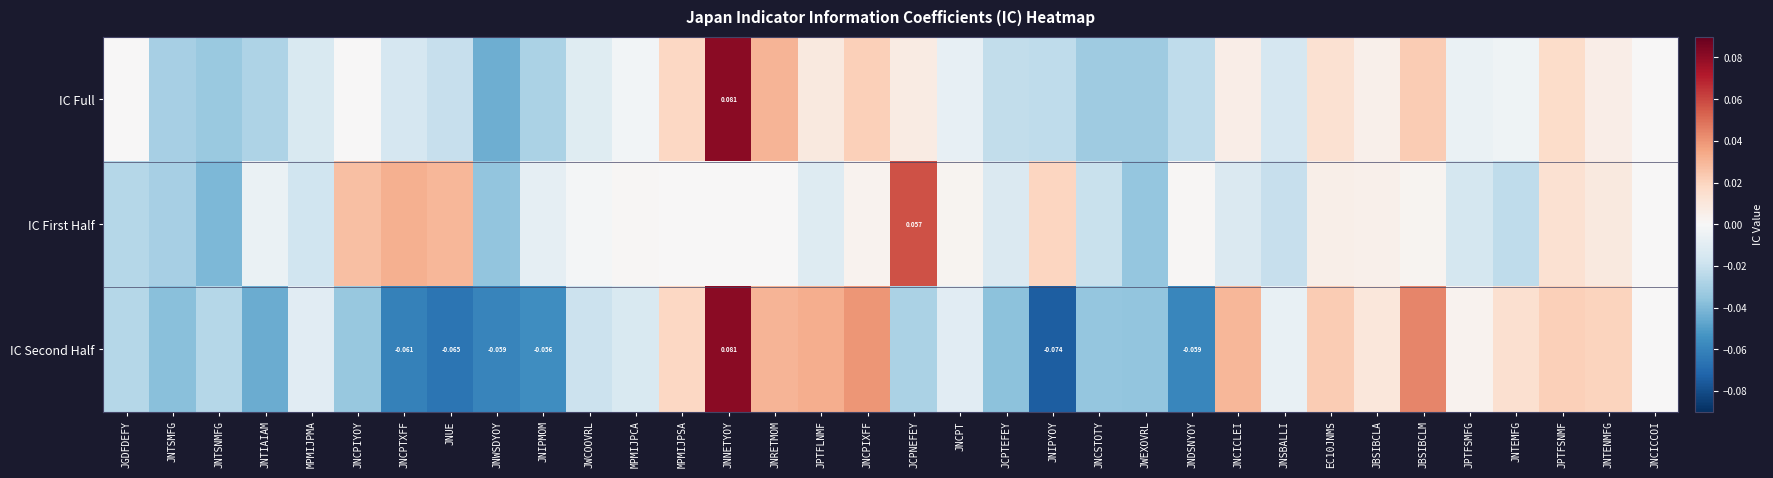

At which label does IC Second Half reach its minimum?

JNIPYOY